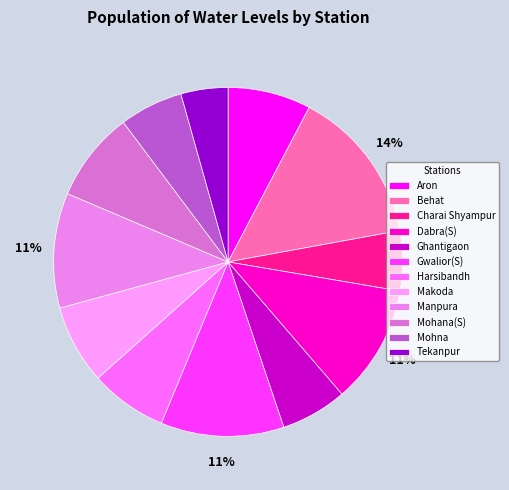

Which category has the smallest portion of the pie?

Tekanpur